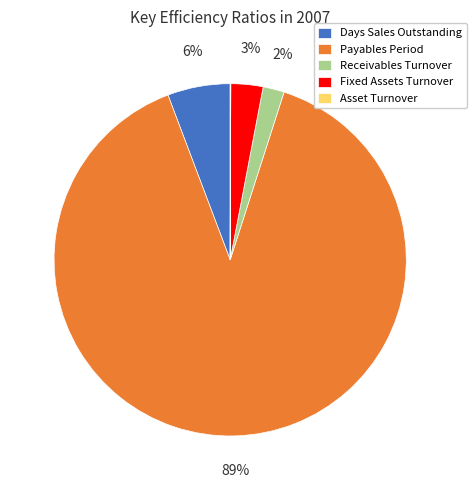

The Payables Period slice represents 99% of the pie. True or false?

False